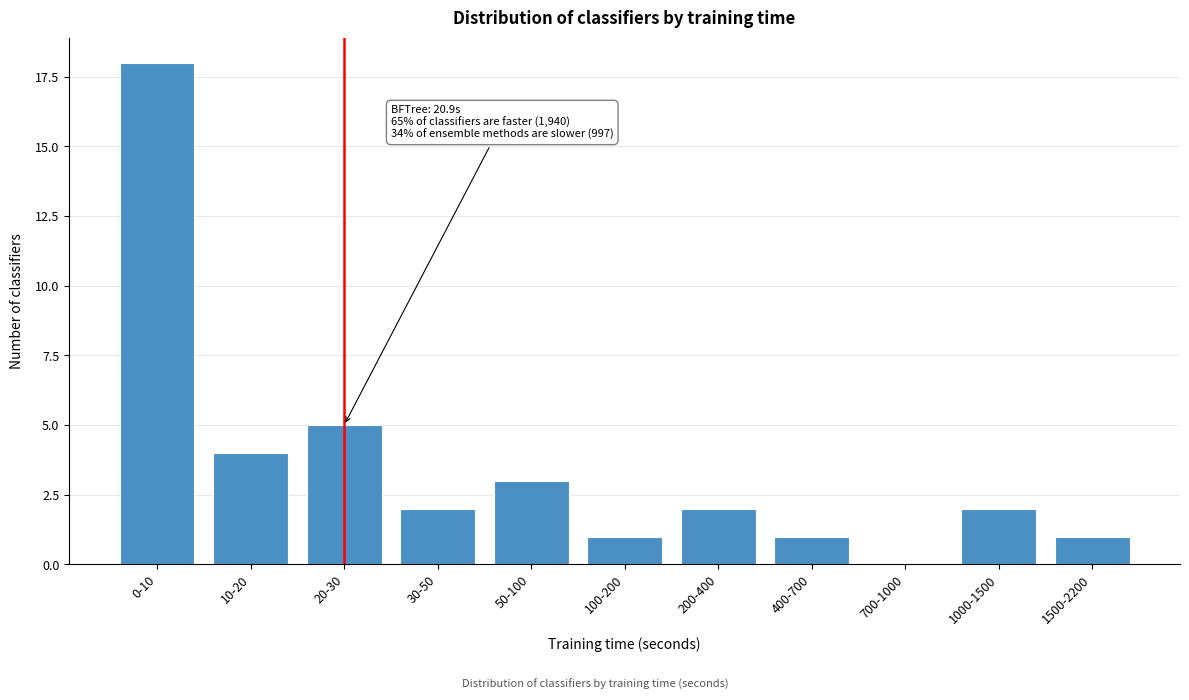

Reading right to left, list all the values displayed in this chart.

1500-2200=1	1000-1500=2	700-1000=0	400-700=1	200-400=2	100-200=1	50-100=3	30-50=2	20-30=5	10-20=4	0-10=18